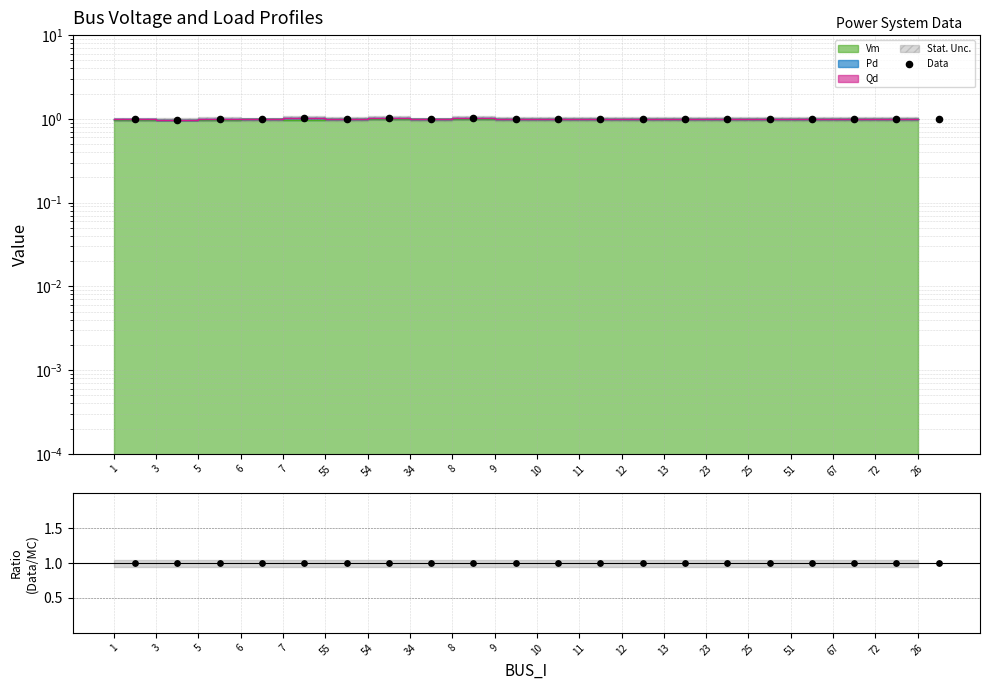

Which has a higher value, 8 or 3?

8